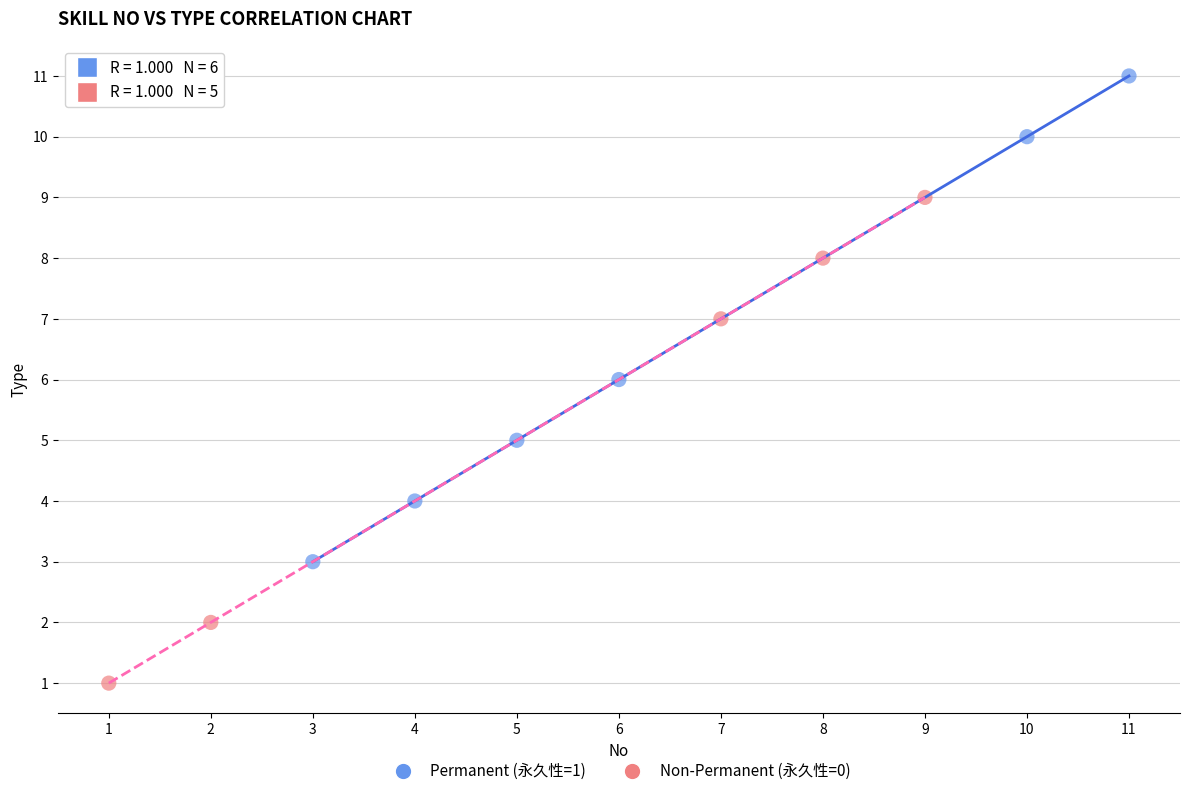

Which series reaches the maximum Y coordinate?

Permanent (永久性=1)